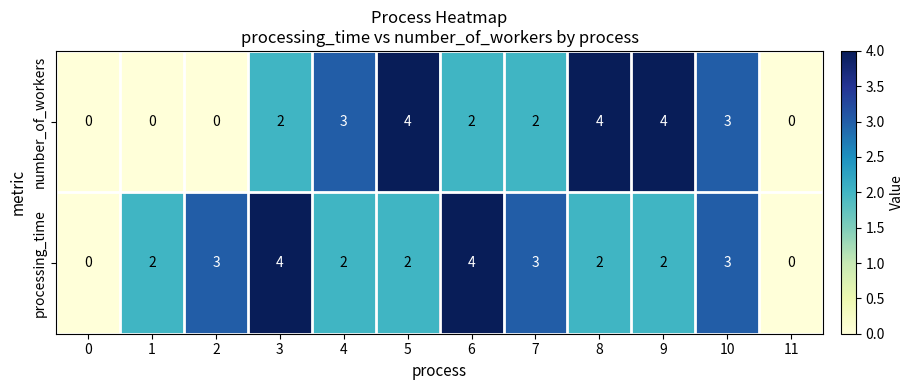

At 9, list the series in order from largest to smallest.

number_of_workers, processing_time